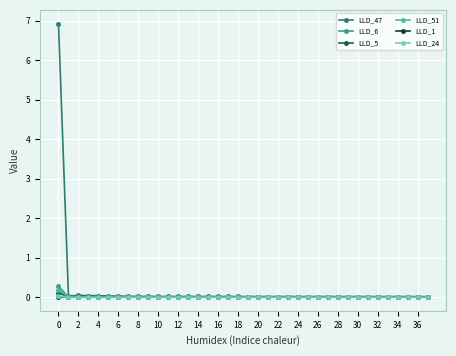

What is the label of the 7th point from the right?

31